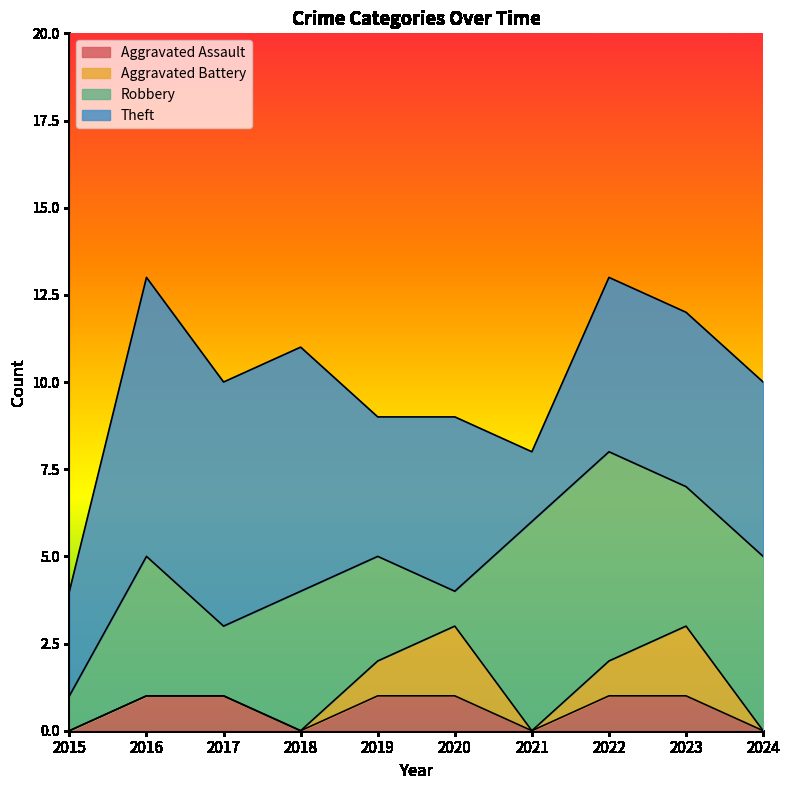

What is the maximum value shown in the chart?

8